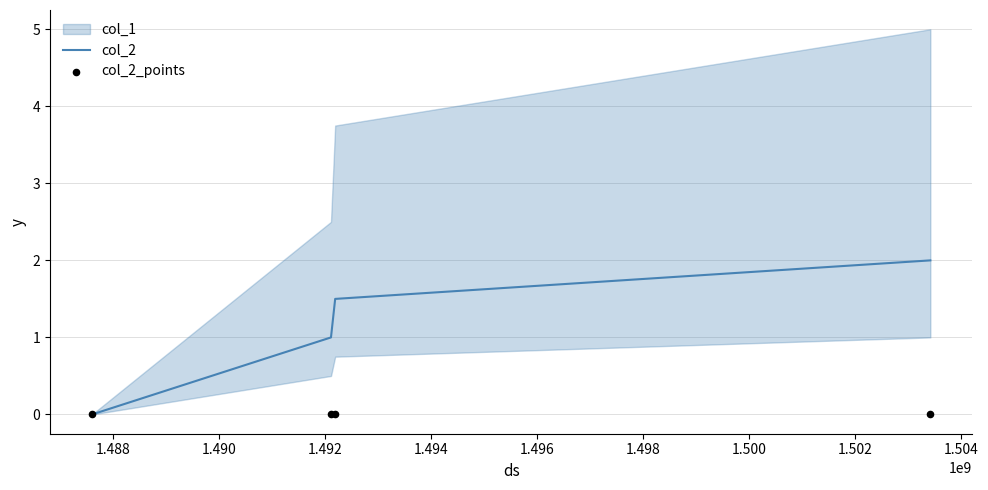

True or false: col_2 has more than 2 points higher than both neighbors.

False